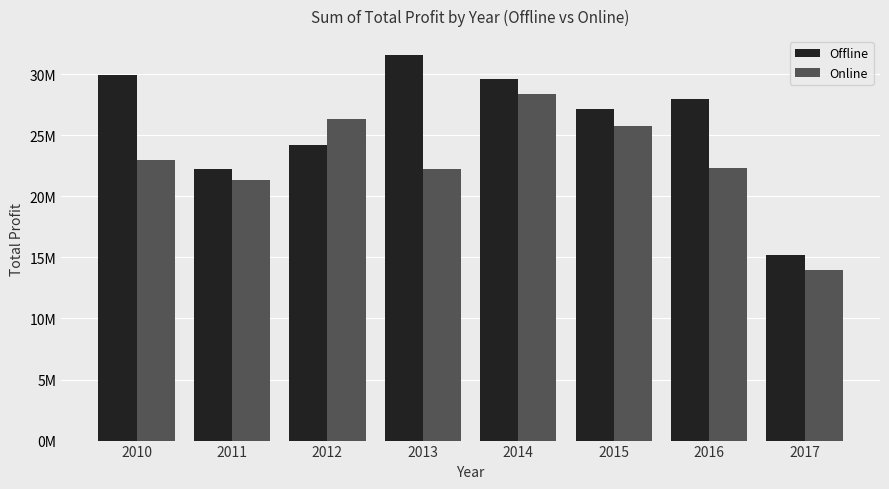

Is the value of Online at 2014 greater than the value of Offline at 2016?

Yes